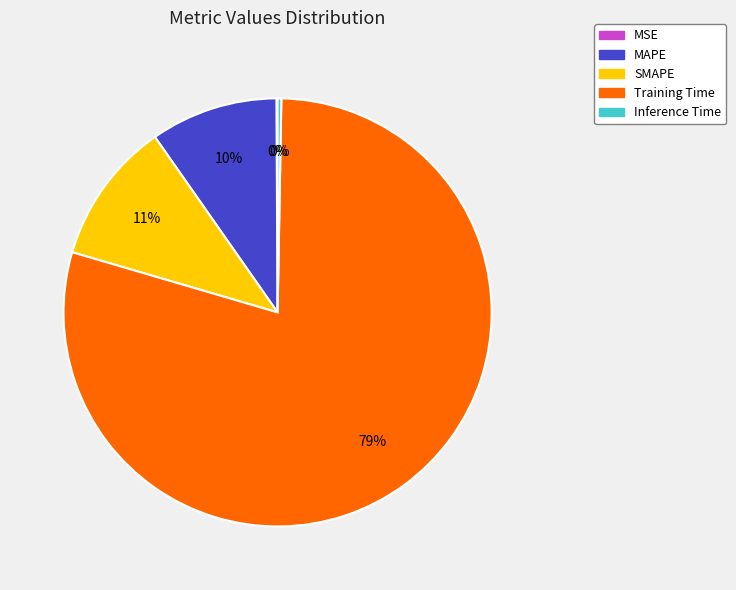

Which category has the biggest portion of the pie?

Training Time